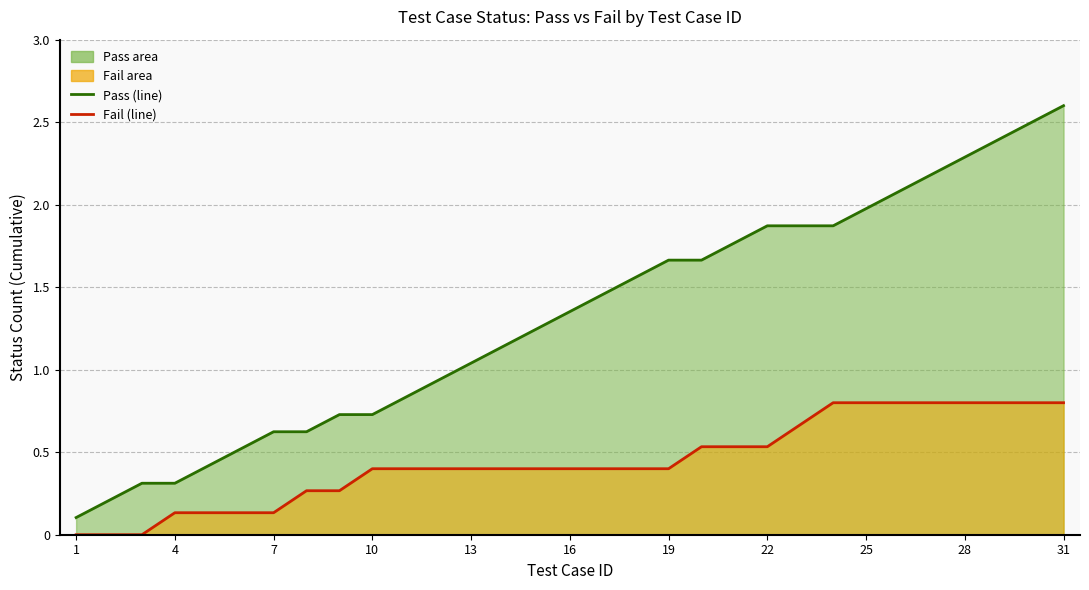

Where is Pass (line) nearest to the value 1?

13